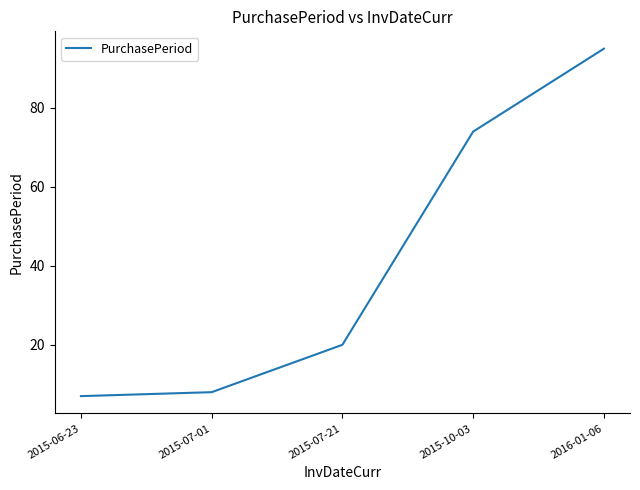

What position from the left is 2015-10-03?

4